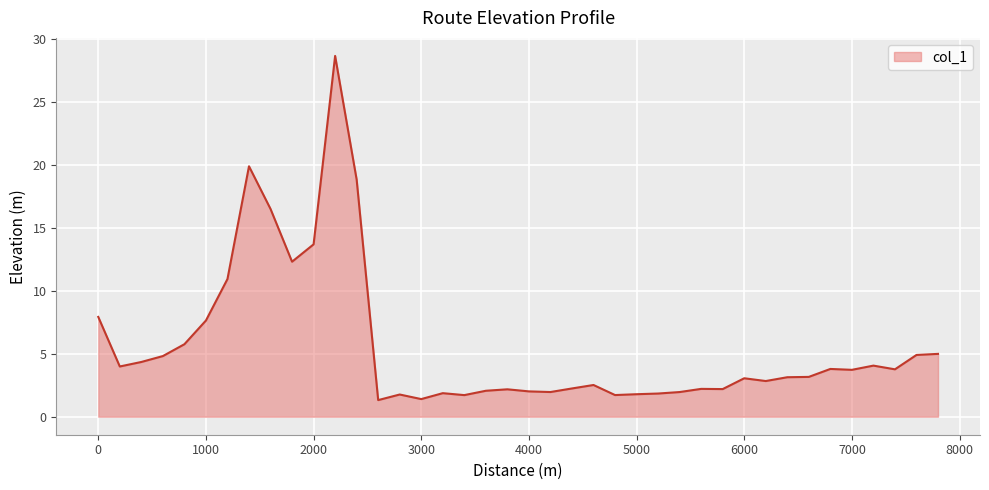

What is the smallest value displayed?

1.3